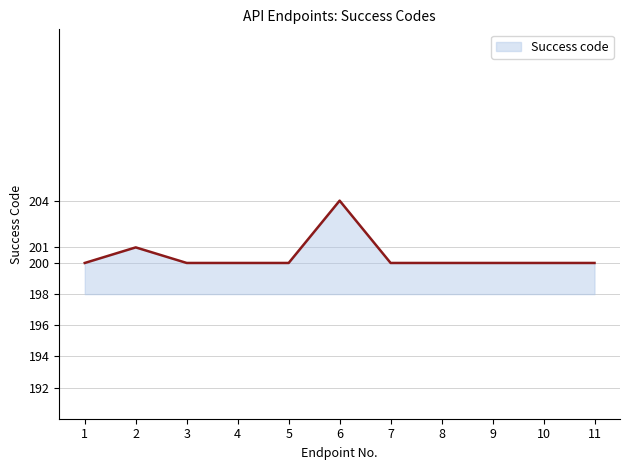

What is the minimum value shown in the chart?

200